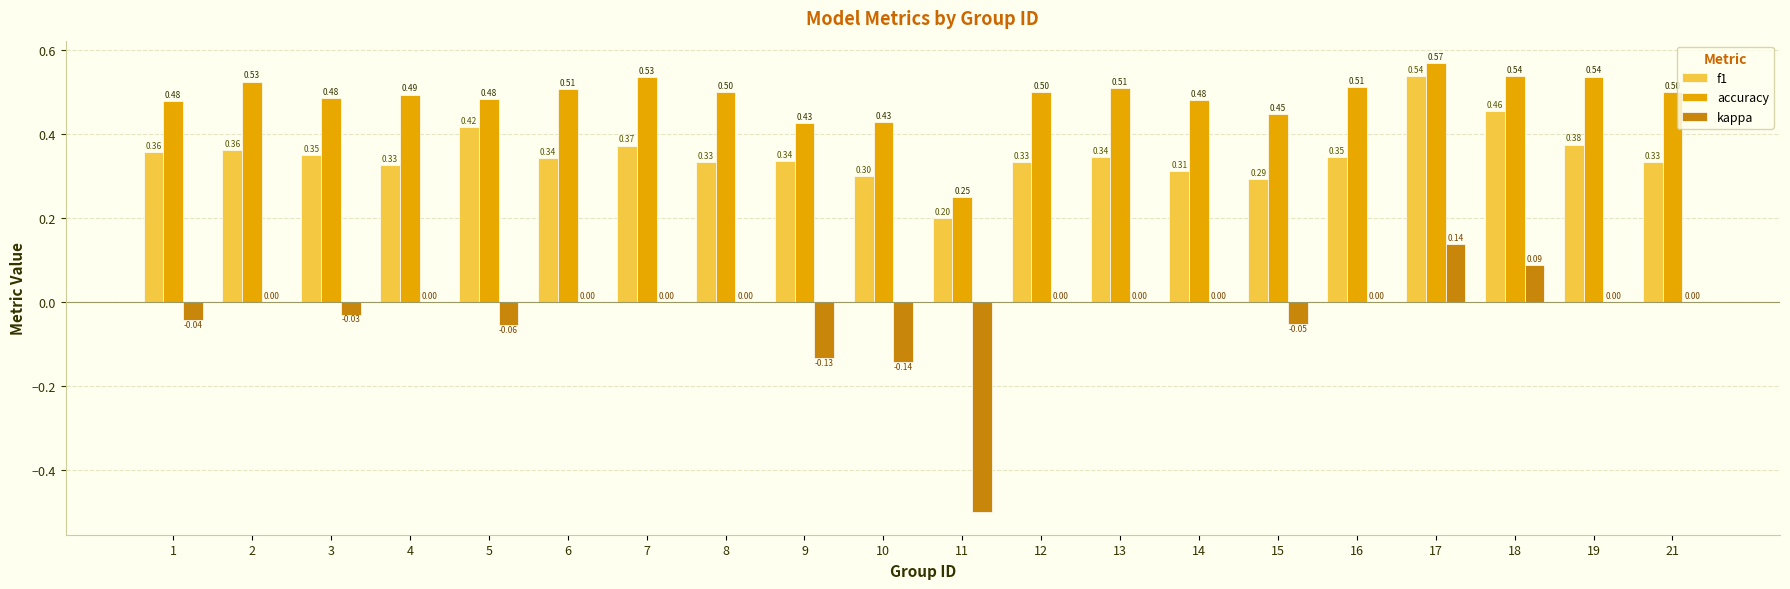

What is the spread (max minus min) of values at 8?

0.5